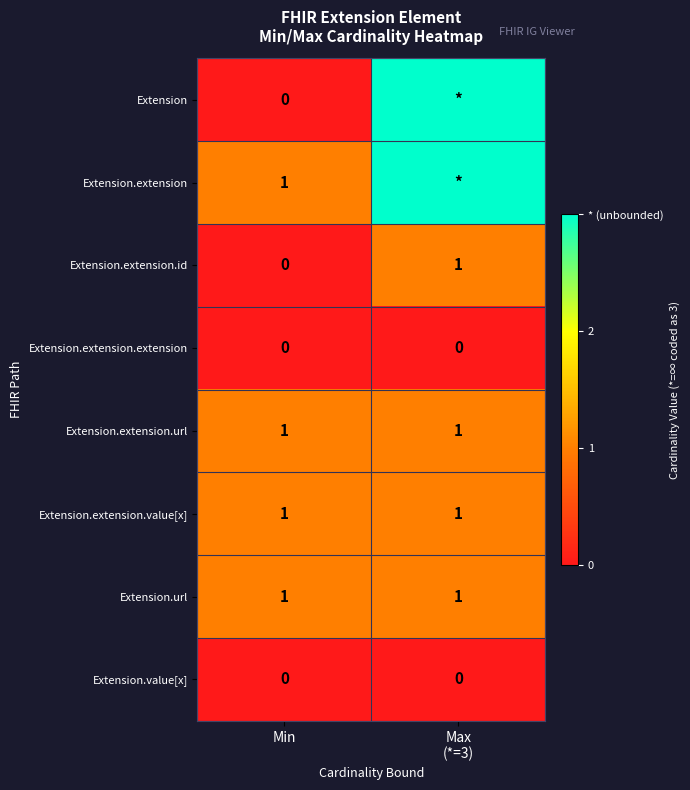

What is the total value across all series at Min?

4